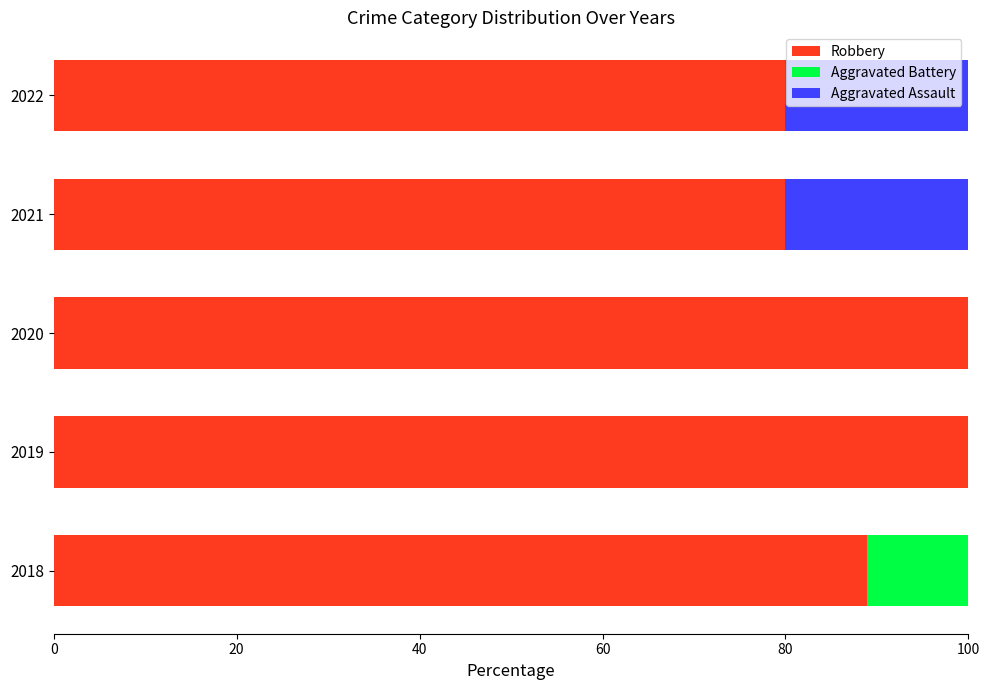

True or false: Robbery has a value of 106.7 at 2021.

False